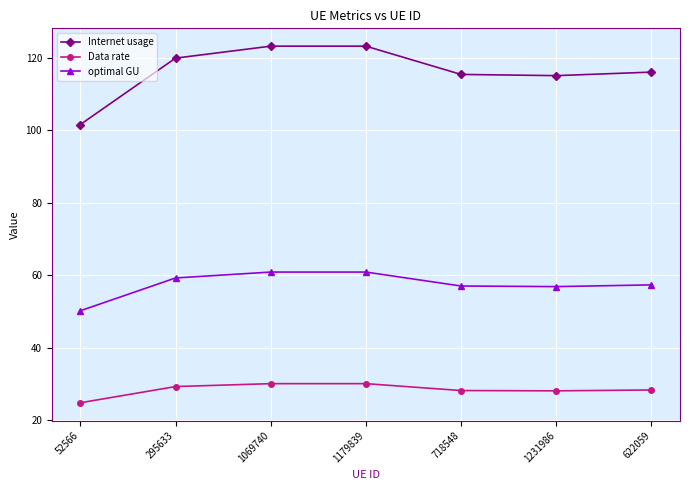

What is the difference between the optimal GU values at 1069740 and 718548?

3.9